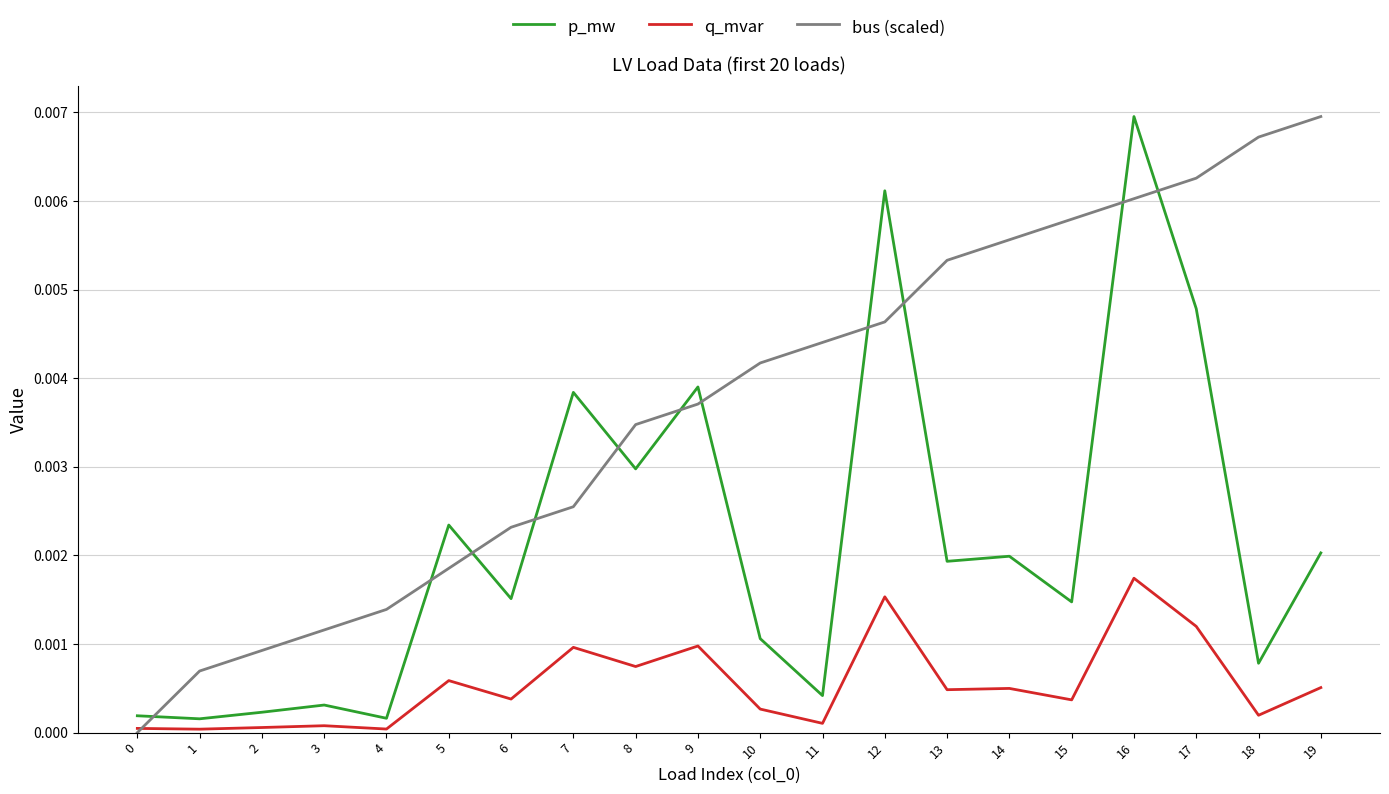

Which category has the highest value in the bus (scaled) series?

19